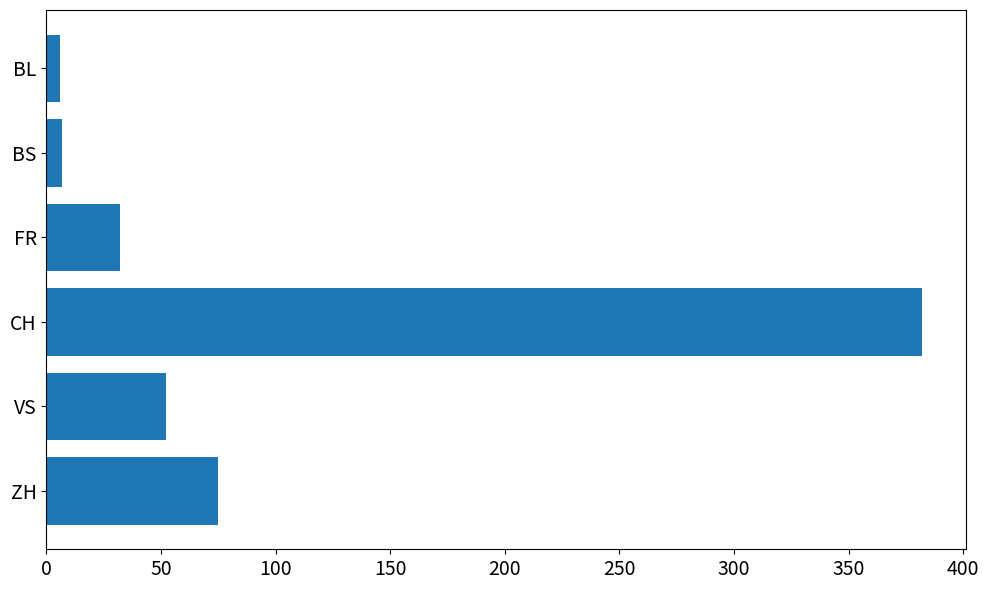

What is the sum of all values?

554